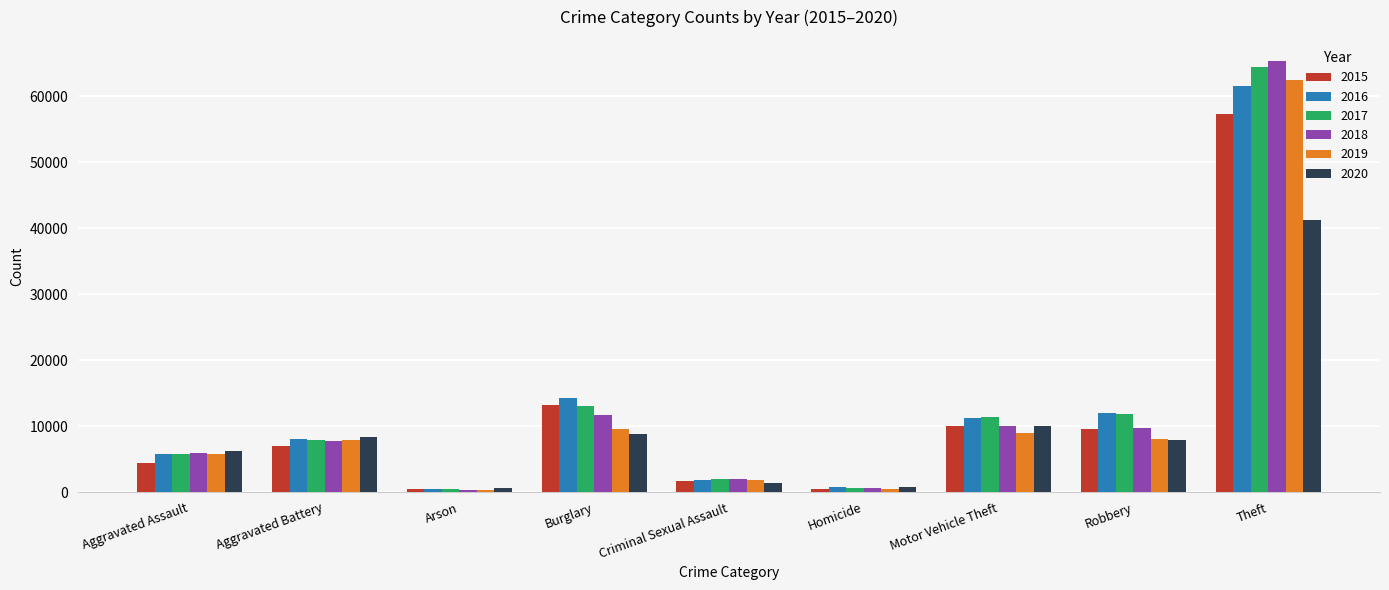

At which category is the sum across all series the highest?

Theft